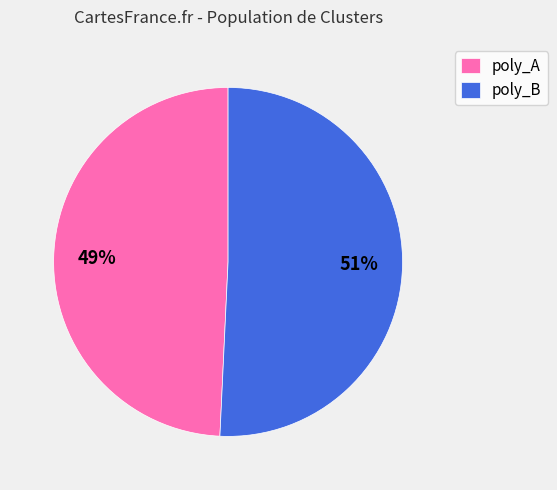

Combined, do poly_B and poly_A account for over 50%?

Yes